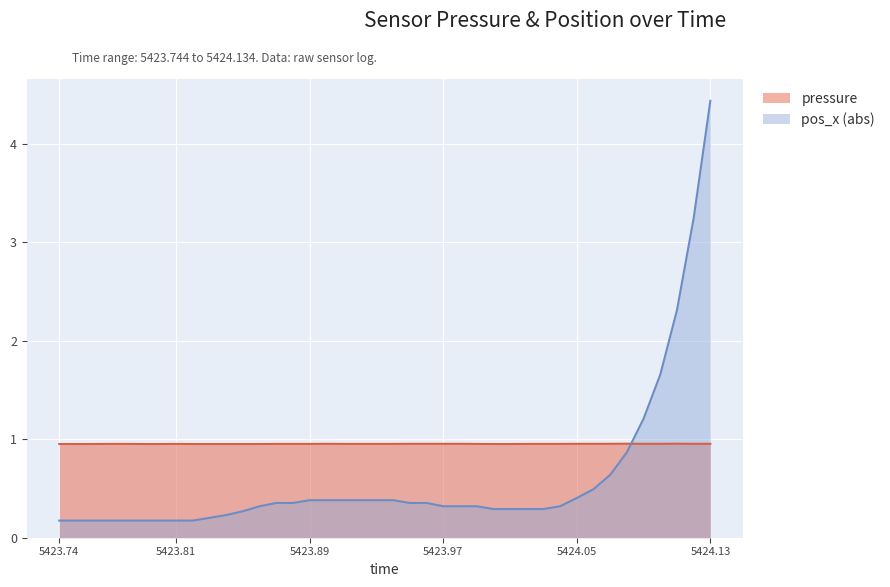

True or false: pos_x has more than 1 interior local peaks.

False